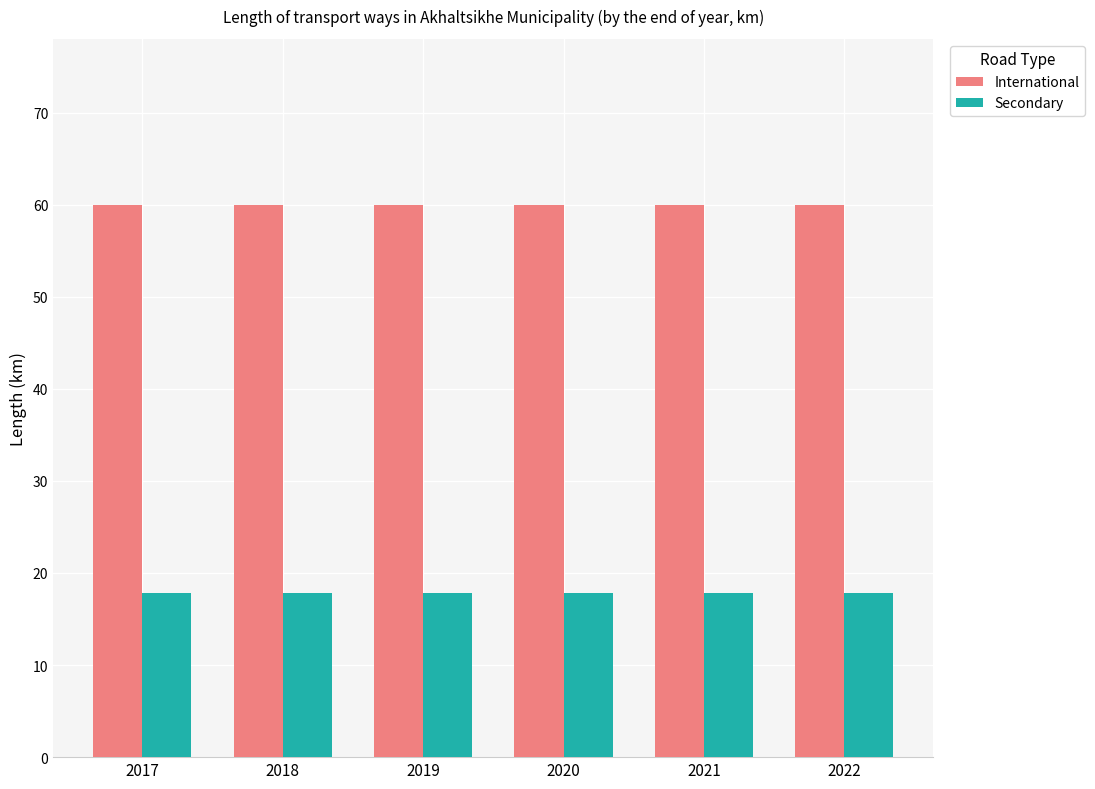

How many data points does each series have?

6